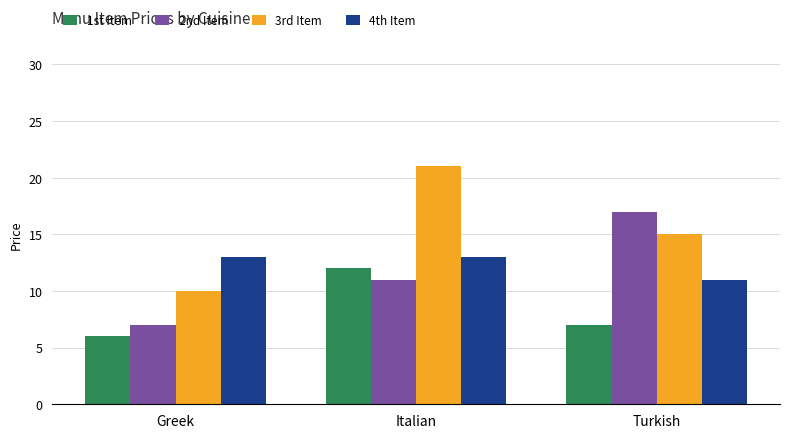

At Italian, list the series in order from smallest to largest.

2nd Item, 1st Item, 4th Item, 3rd Item